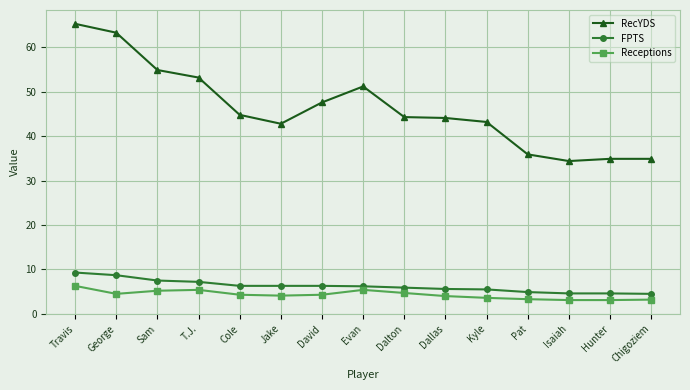

Is the value of FPTS at T.J. greater than the value of RecYDS at T.J.?

No